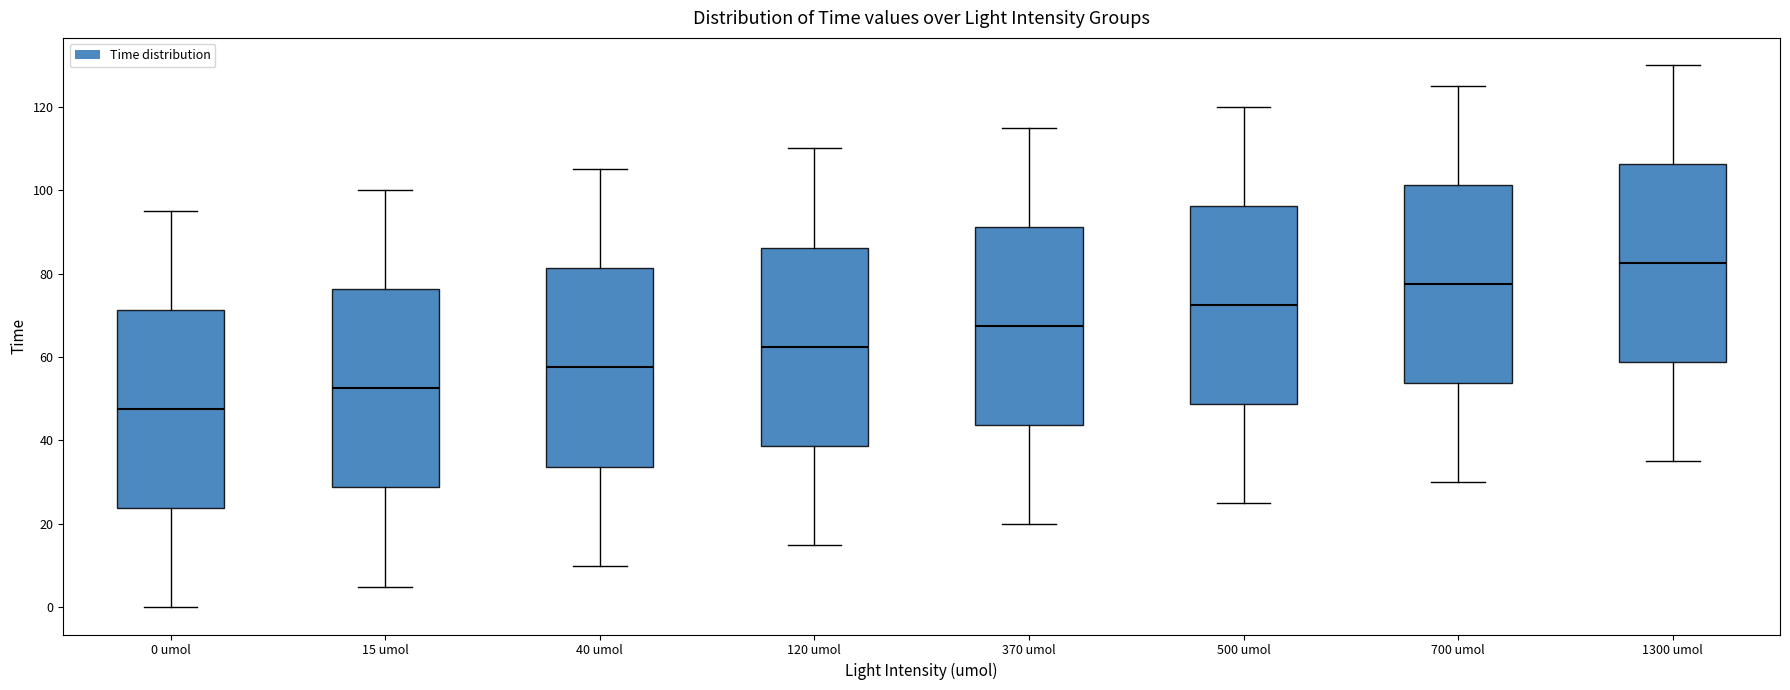

Reading left to right, read every box against the y-axis: the position of its median line, the range the box covers, and the ends of its whiskers. The values are not printed on the chart, so give them approximately, as read against the axis.

0 umol: median 48, box 24 to 72, whiskers 0 to 96
15 umol: median 52, box 28 to 76, whiskers 6 to 100
40 umol: median 58, box 34 to 82, whiskers 10 to 106
120 umol: median 62, box 38 to 86, whiskers 16 to 110
370 umol: median 68, box 44 to 92, whiskers 20 to 116
500 umol: median 72, box 48 to 96, whiskers 26 to 120
700 umol: median 78, box 54 to 102, whiskers 30 to 126
1300 umol: median 82, box 58 to 106, whiskers 36 to 130